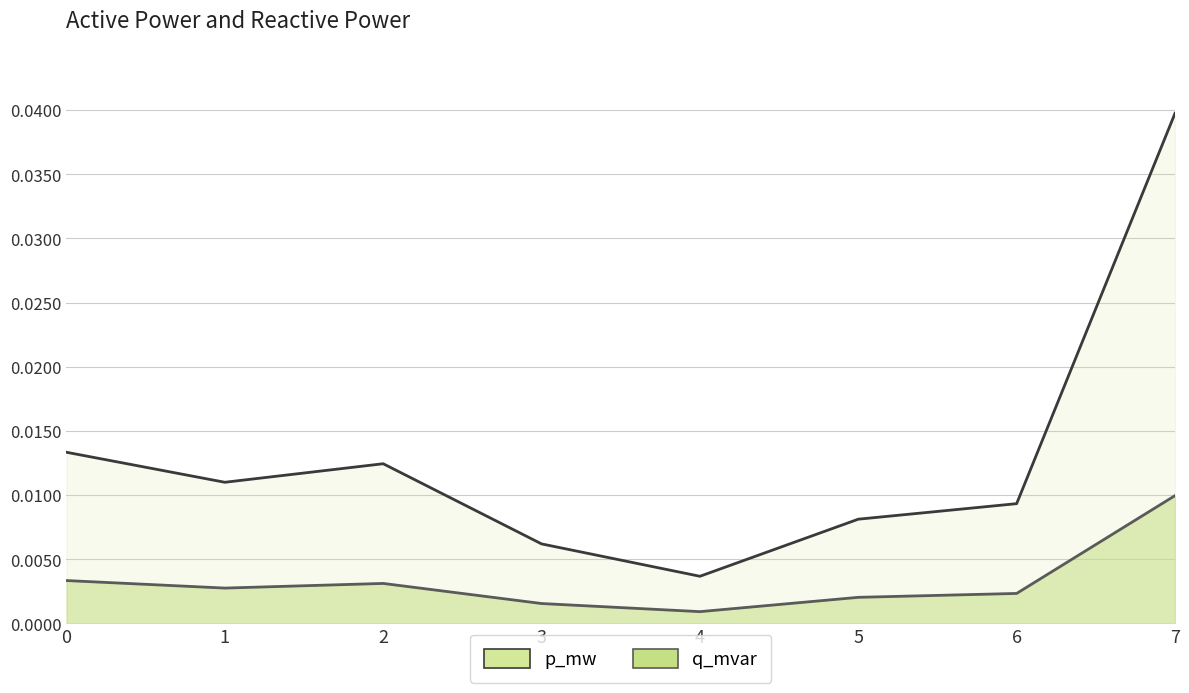

At which category does p_mw reach its first local peak?

2